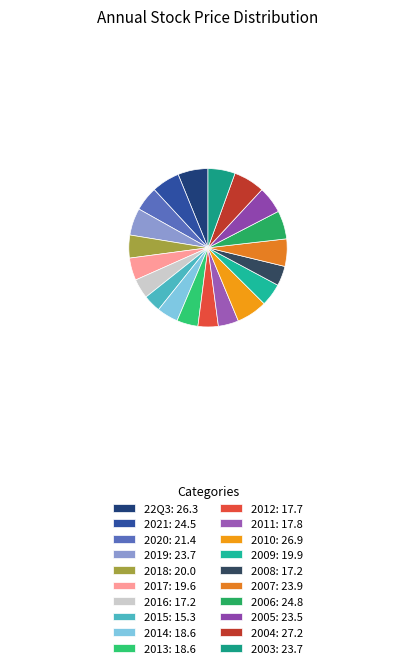

To the nearest percent, what is the difference between the largest and smallest slice percentages?

3%